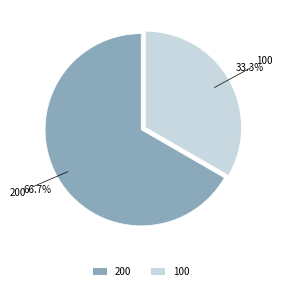

What is the smallest slice in the pie chart?

100